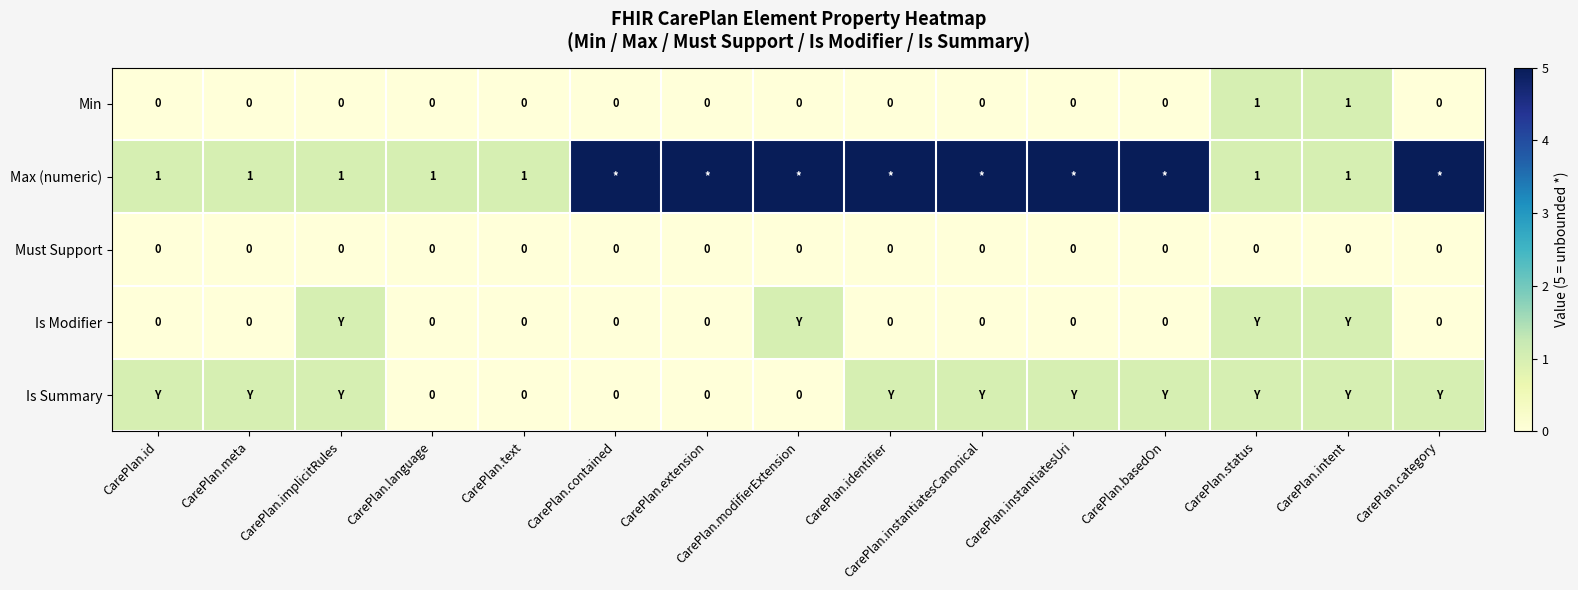

How many data points in Min are above 0?

2